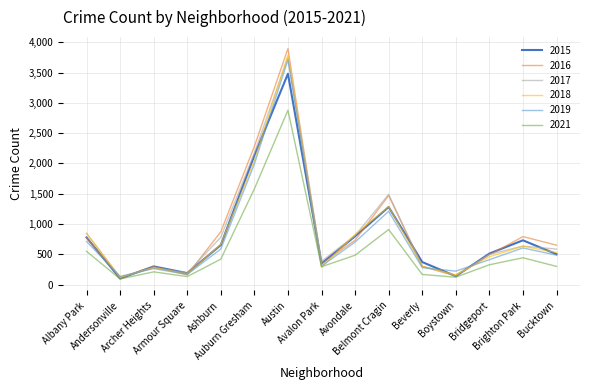

What is the greatest value displayed?

3896